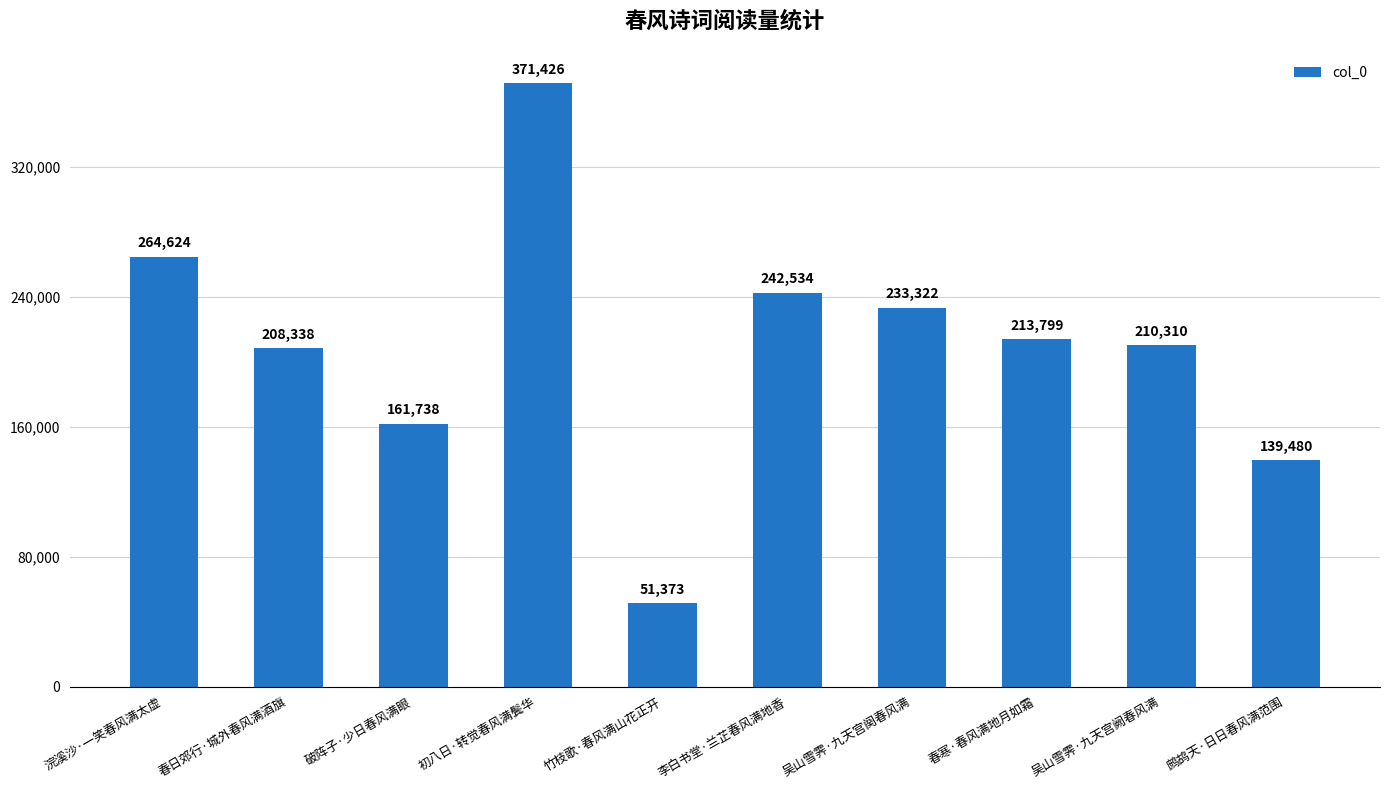

How many series are shown in this chart?

1